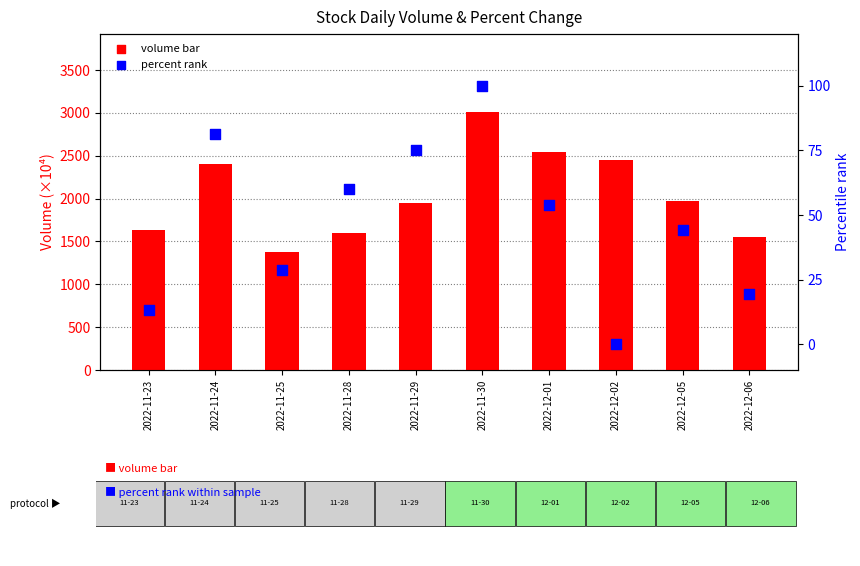

Which series contains the lowest Y value?

percent rank